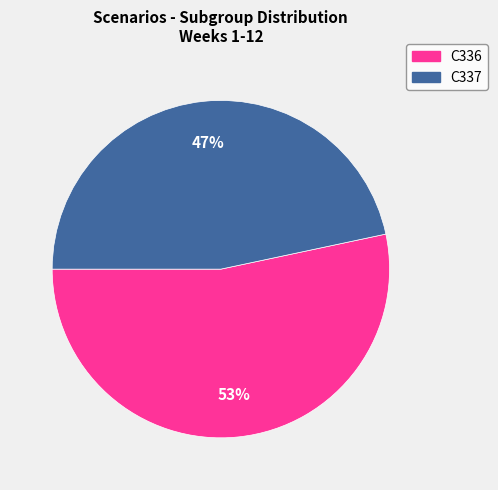

Which category has the smallest portion of the pie?

C337